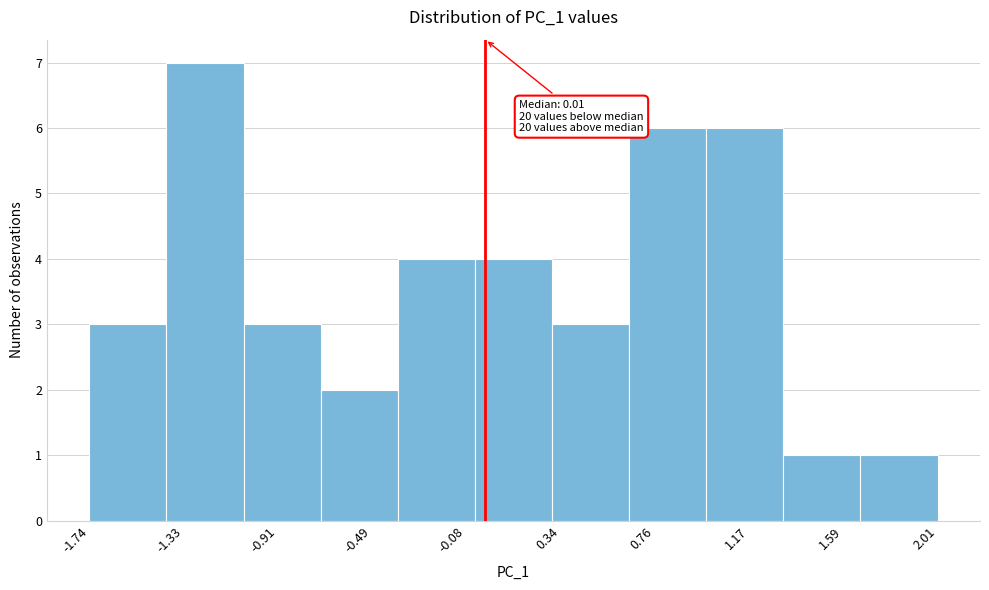

Which range on the x-axis has the tallest bar?

-1.40 to -1.05